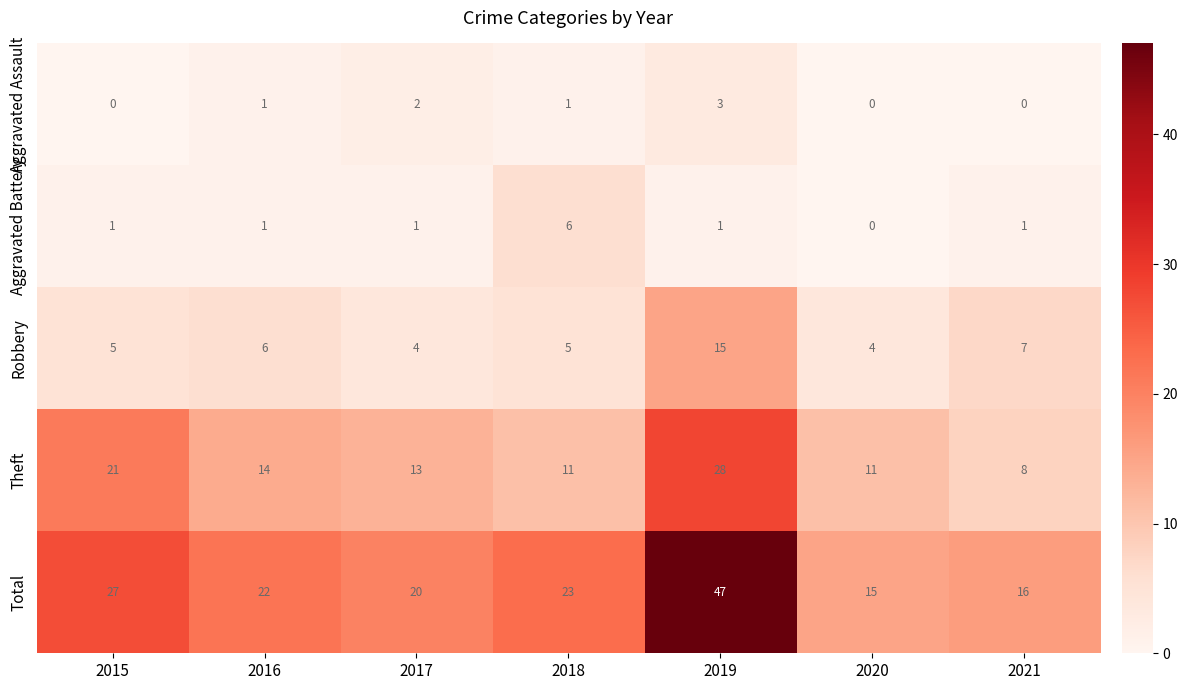

Rank the series at 2017 from highest to lowest value.

Total, Theft, Robbery, Aggravated Assault, Aggravated Battery